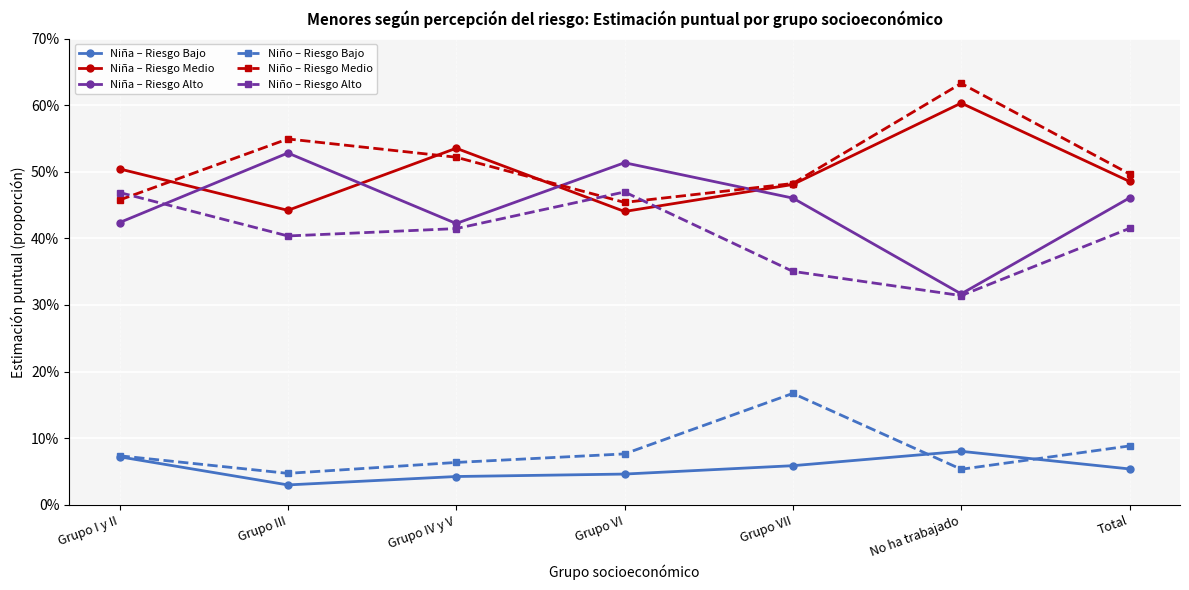

What are all the series names shown in the legend?

Niña – Riesgo Bajo, Niña – Riesgo Medio, Niña – Riesgo Alto, Niño – Riesgo Bajo, Niño – Riesgo Medio, Niño – Riesgo Alto